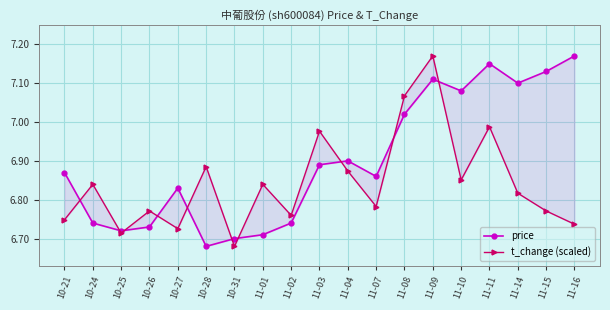

What is the label of the 14th point from the right?

10-28